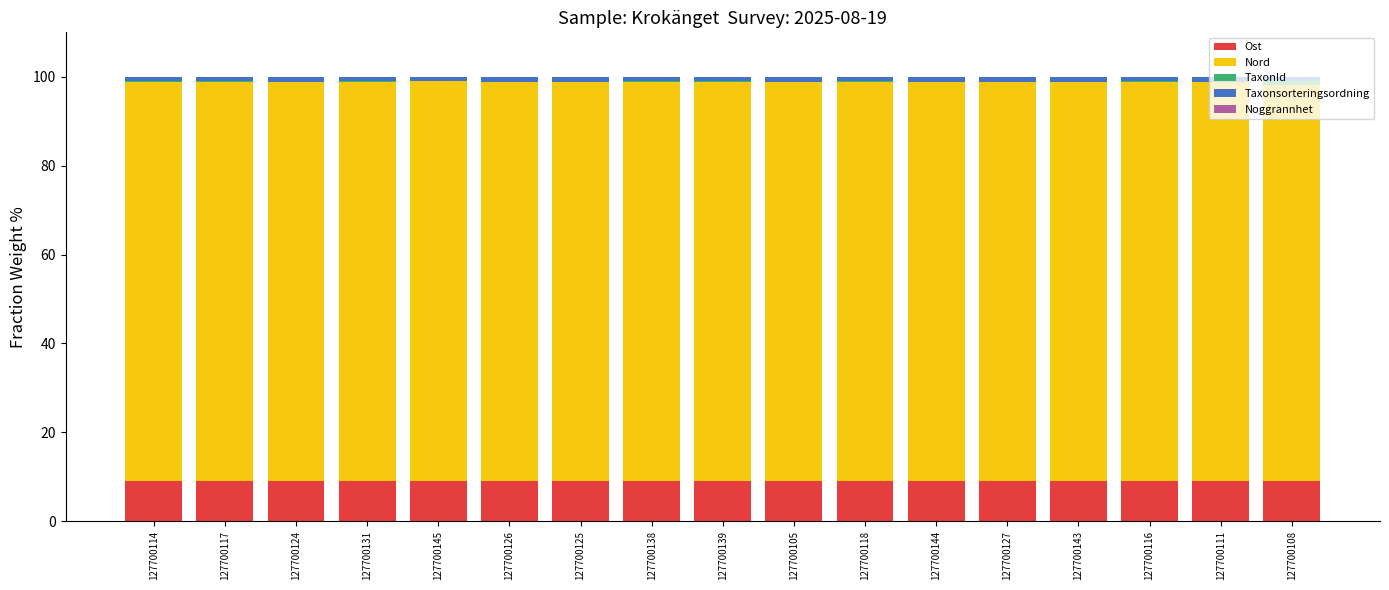

What is the highest value of the Ost series?

9.1